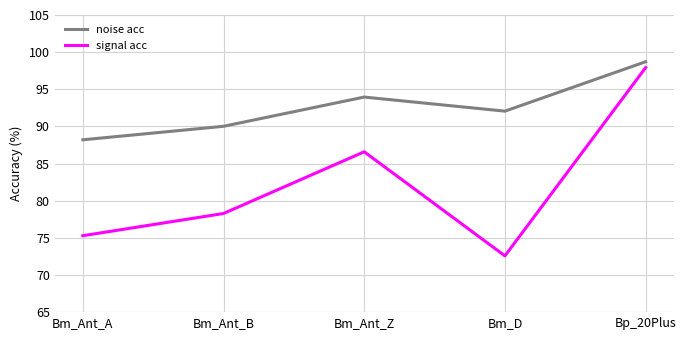

At which label does noise acc reach its peak?

Bp_20Plus